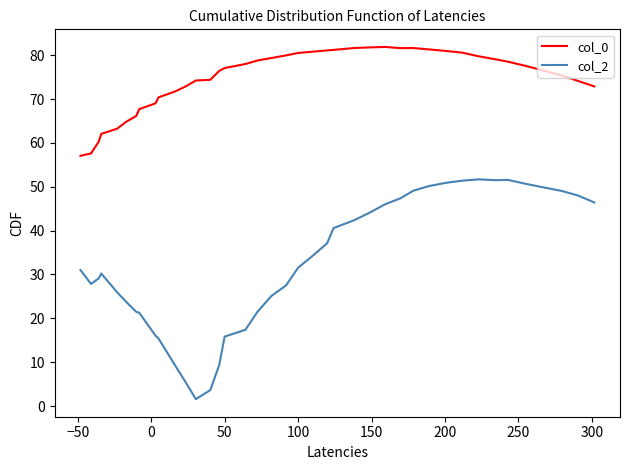

How many values in the col_2 series are below 31?

19